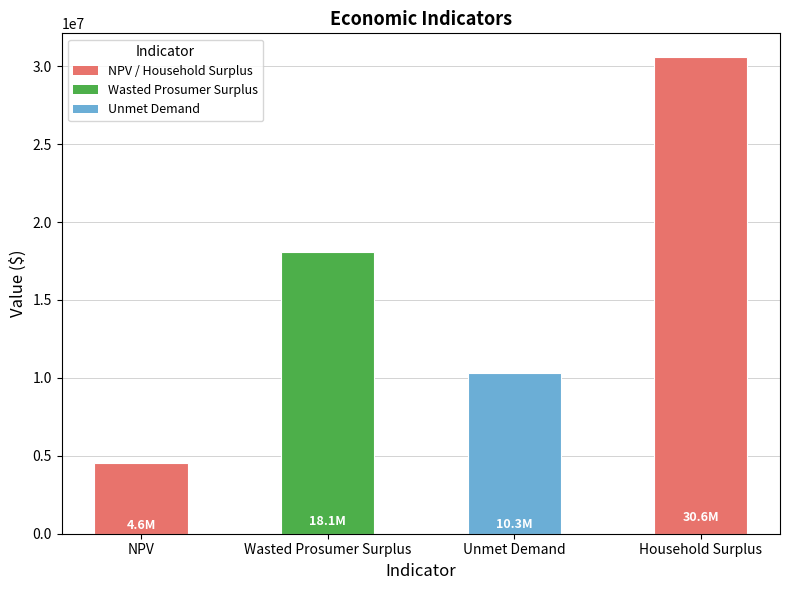

What is the average value?

15878344.5